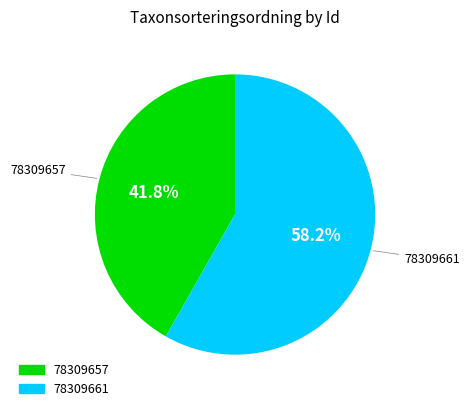

Combined, what portion of the pie is 78309661 and 78309657?

100.0%